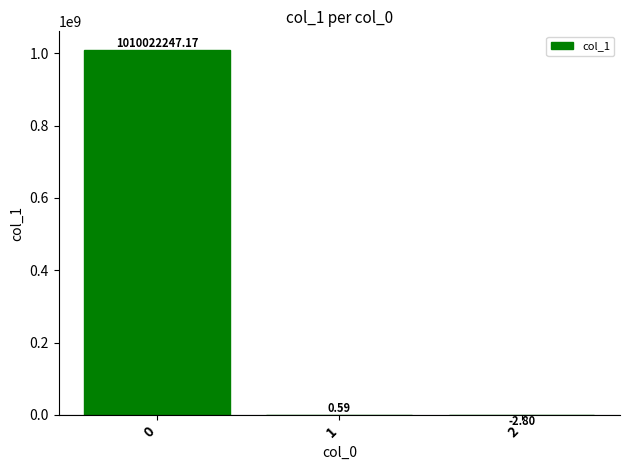

What is the sum of the values at 1 and 2?

-2.2